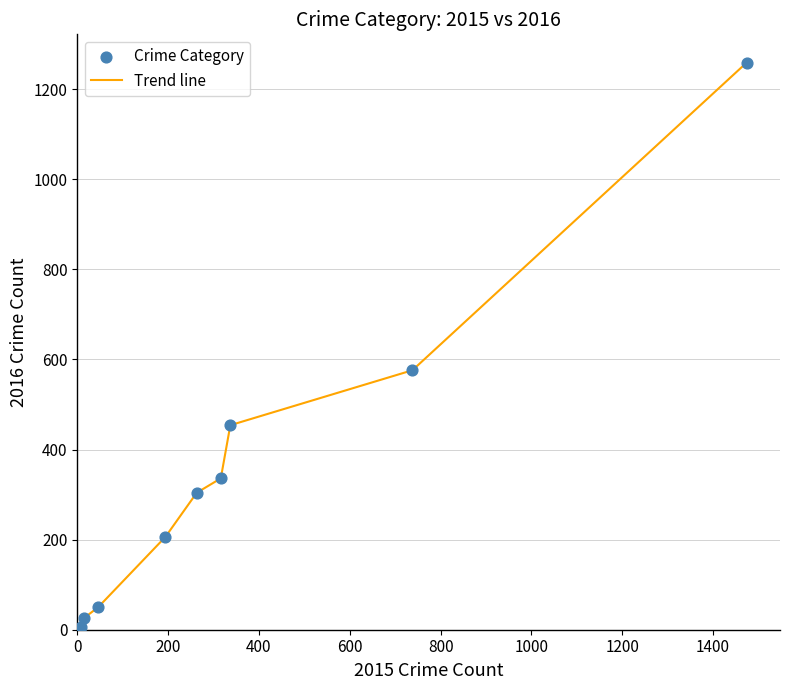

What is the maximum value shown in the chart?

1259